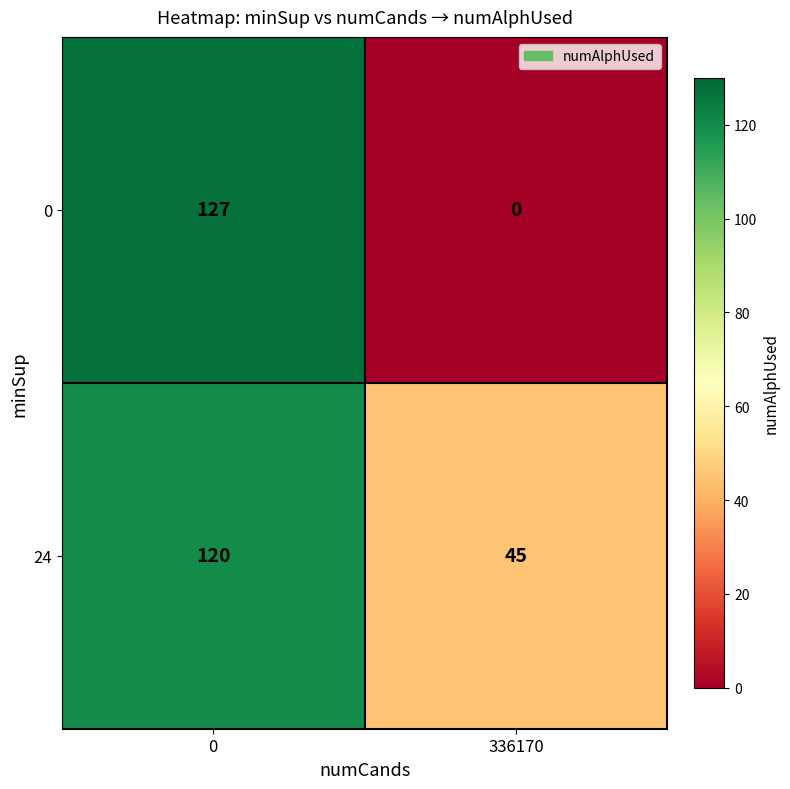

The value of 0 at 0 is 127. True or false?

True